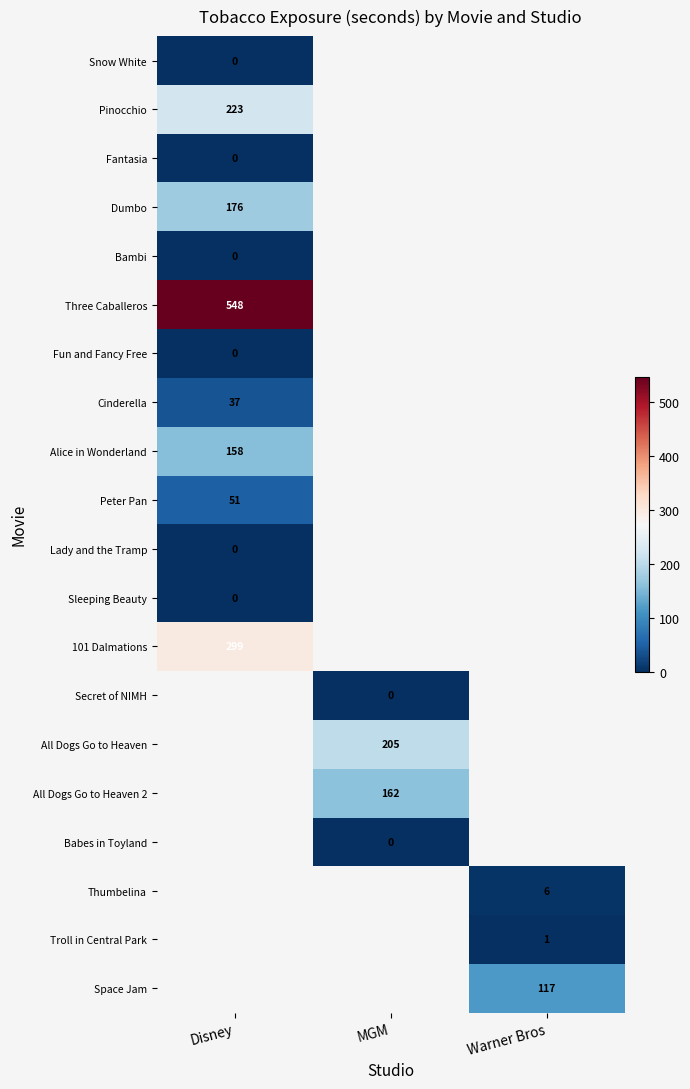

At how many categories does at least one series exceed 251?

1